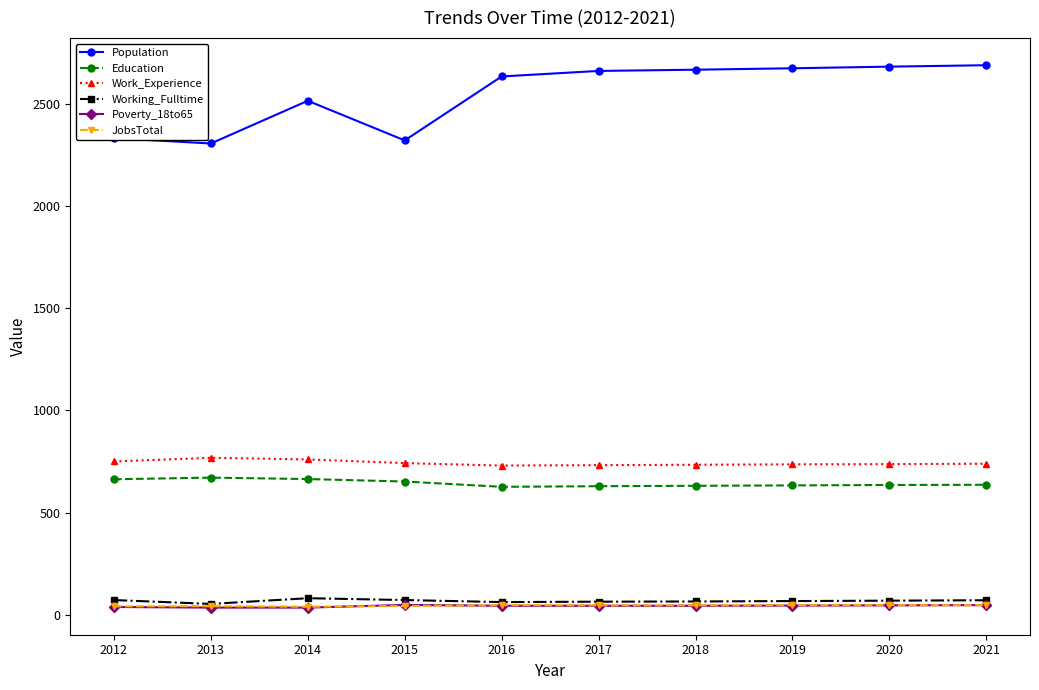

True or false: Poverty_18to65 and Education cross at least once.

False